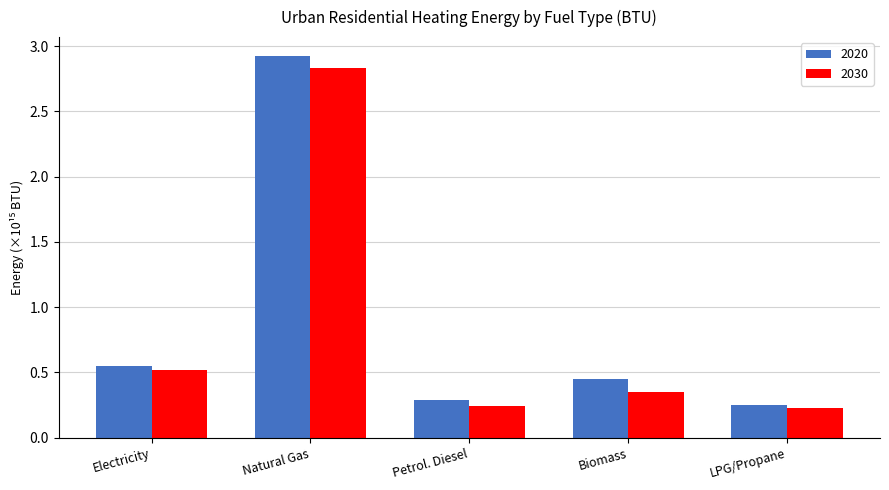

Which category has the lowest value in the 2020 series?

LPG/Propane